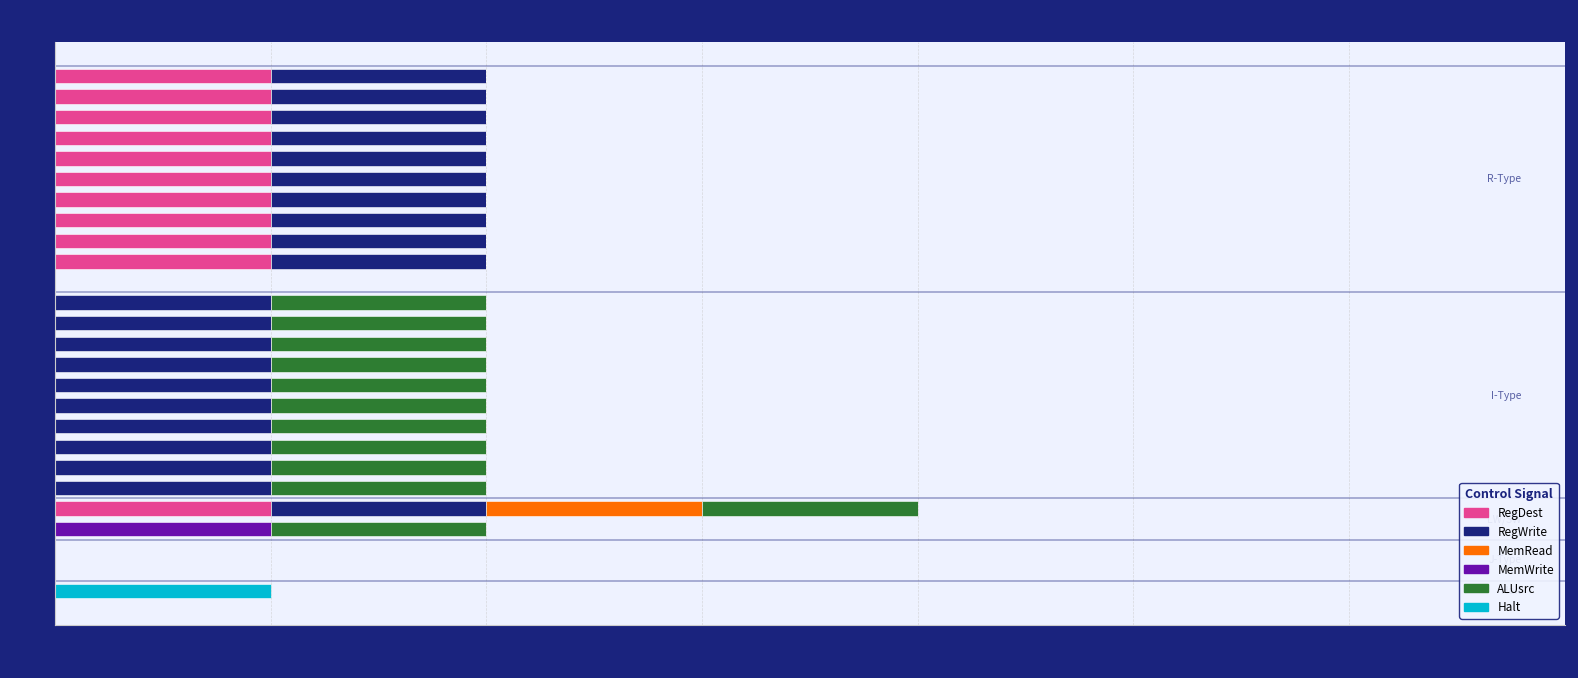

At which category is the sum across all series the highest?

lw